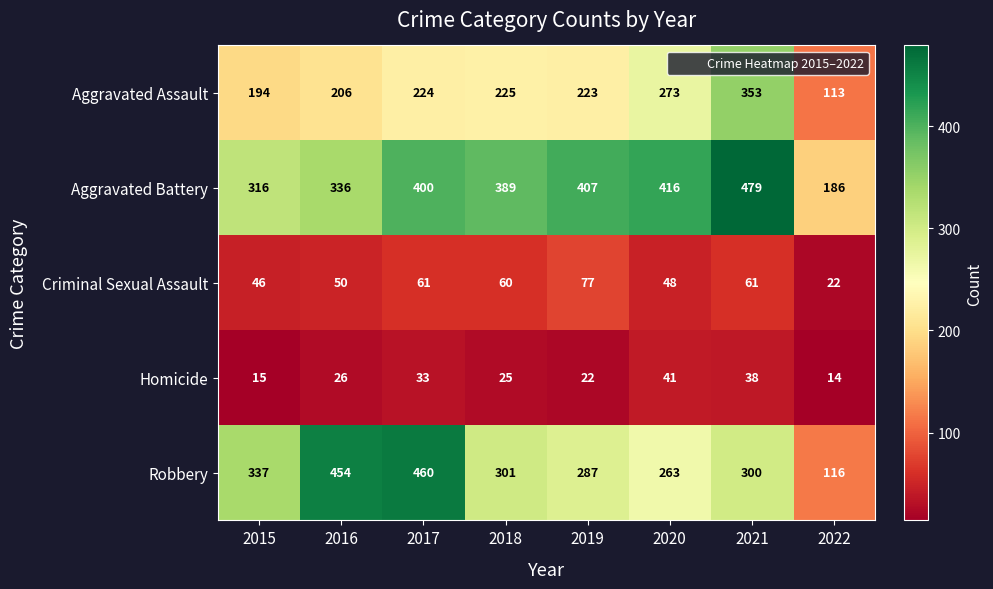

Is it true that Criminal Sexual Assault equals 46 at 2015?

True